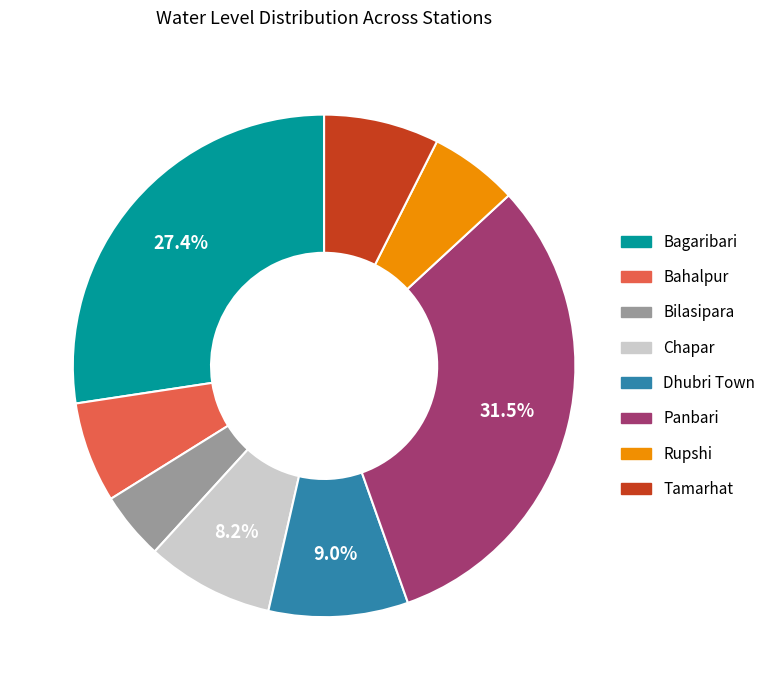

To the nearest percent, what is the average slice percentage?

12%